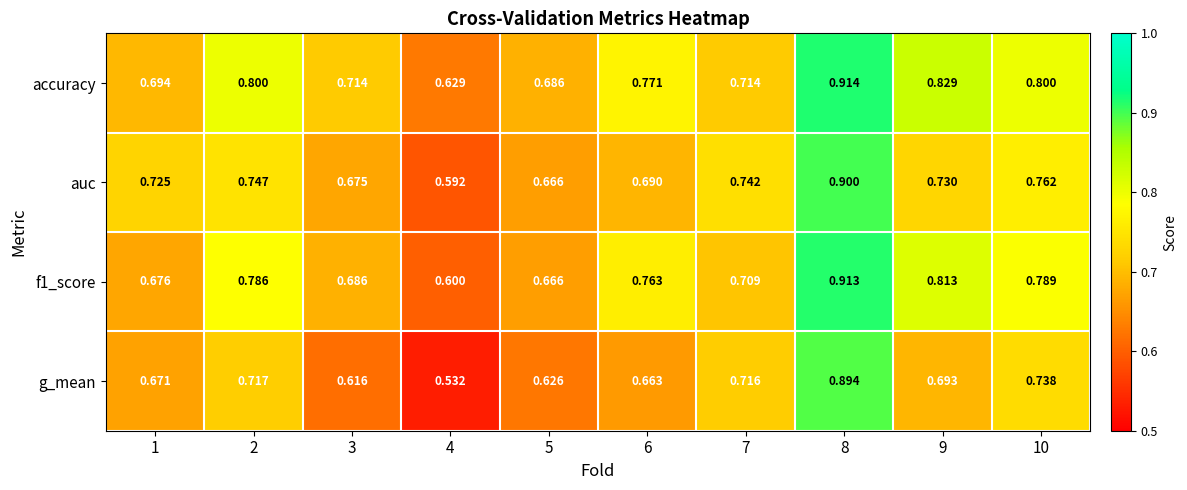

Which series has the largest total across all categories?

accuracy